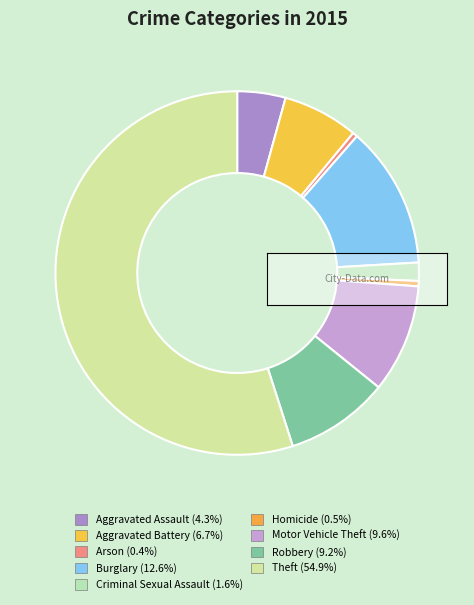

Is it true that Motor Vehicle Theft is 10% of the pie?

True